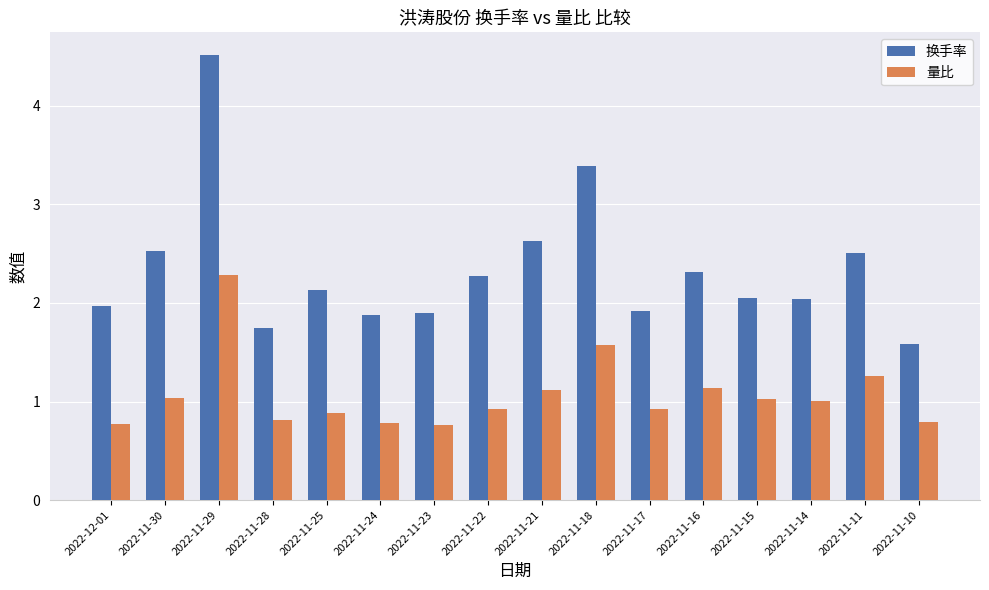

True or false: 换手率 has a value of 6.3 at 2022-11-29.

False